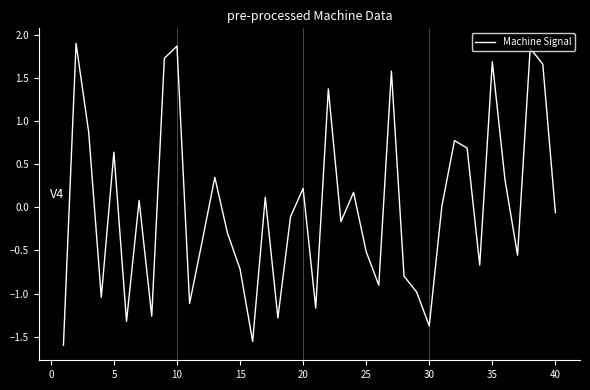

Is this an area chart (filled region under the line)?

No